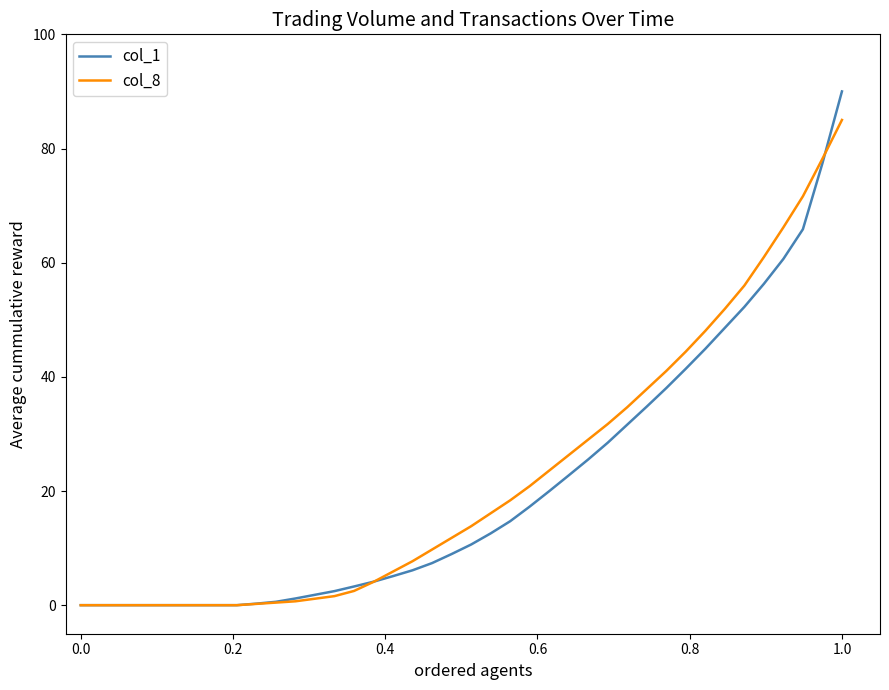

Does the chart display data point markers on the line(s)?

No